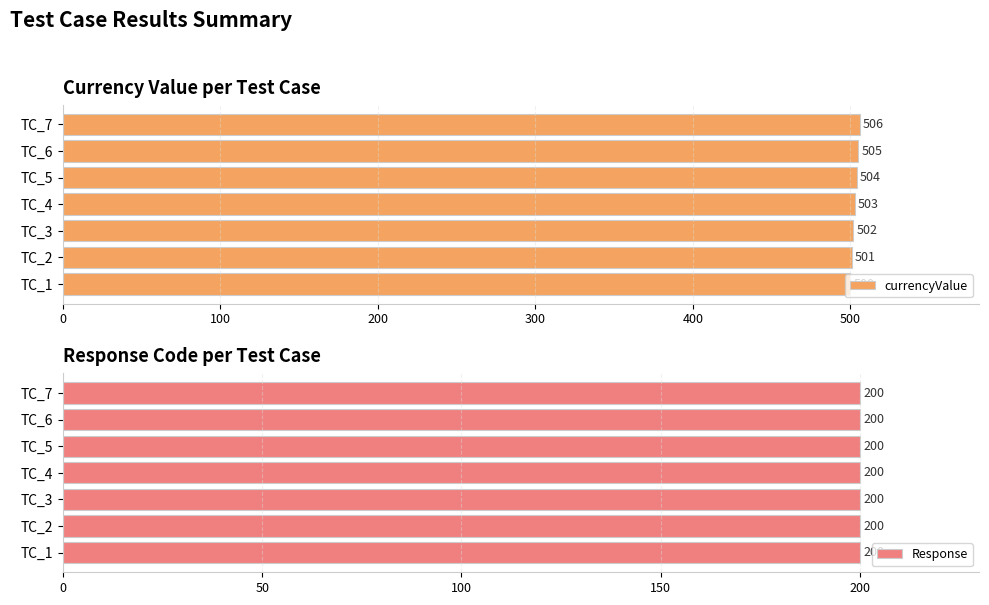

True or false: currencyValue has a value of 672.1 at TC_7.

False